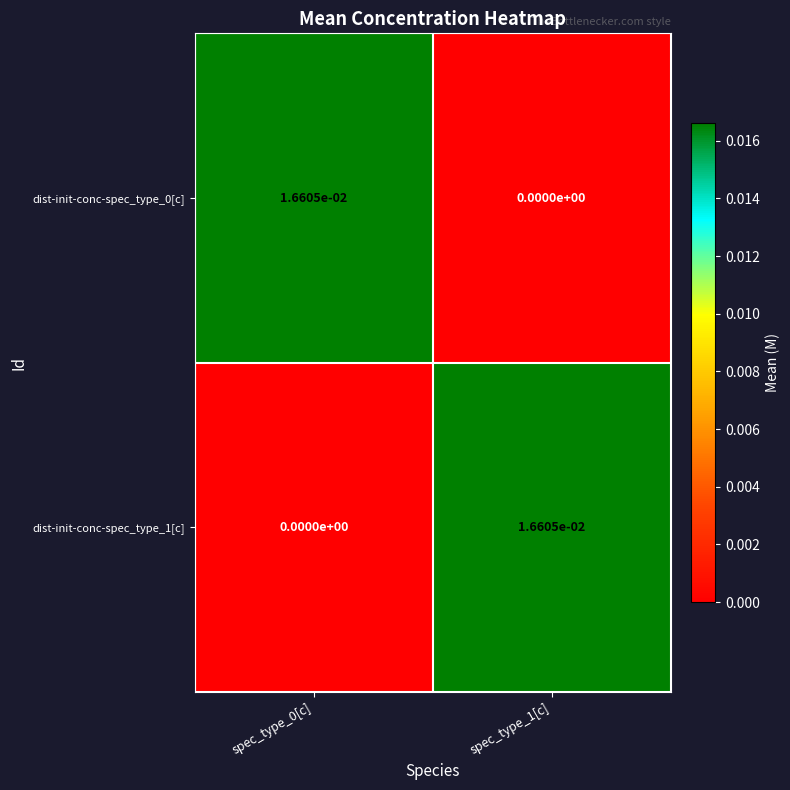

At how many categories does at least one series exceed 0?

2